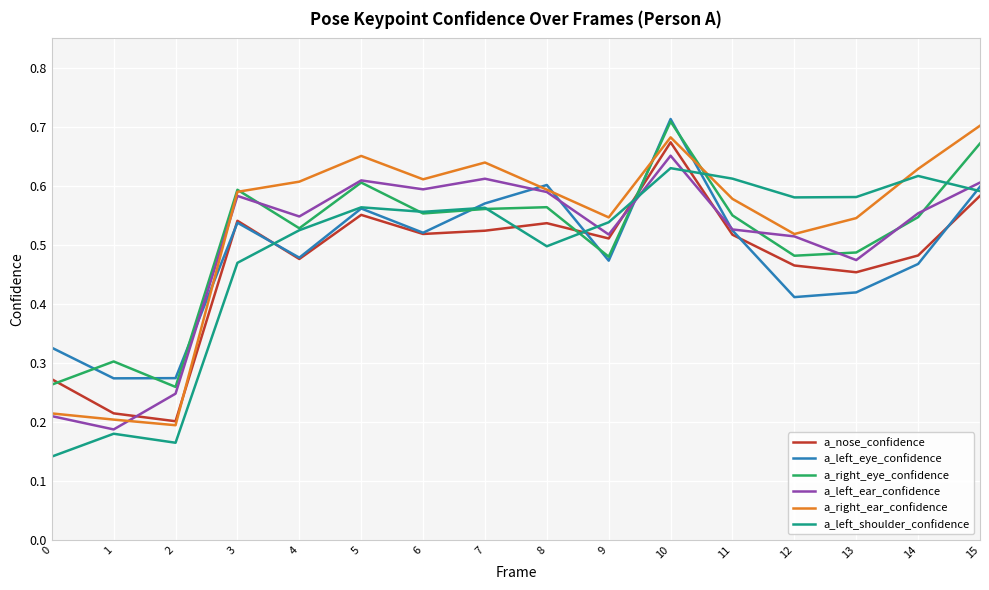

How many interior local valleys does the a_right_ear_confidence series have?

4